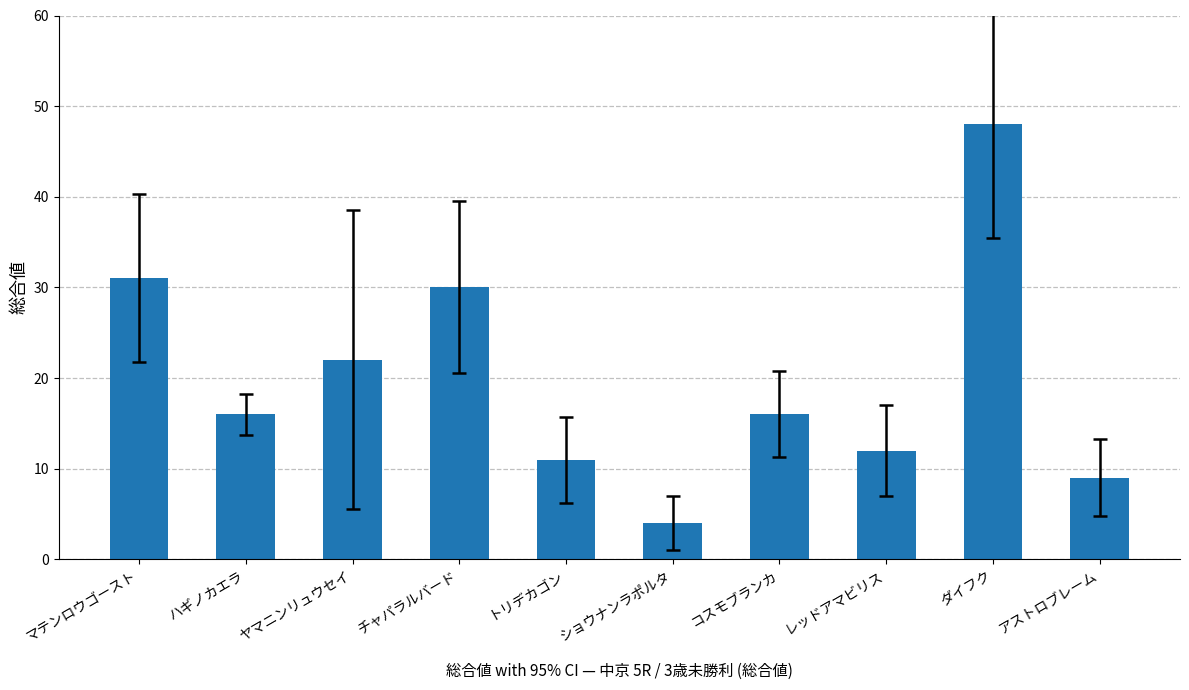

What is the label of the 7th bar from the left?

コスモブランカ